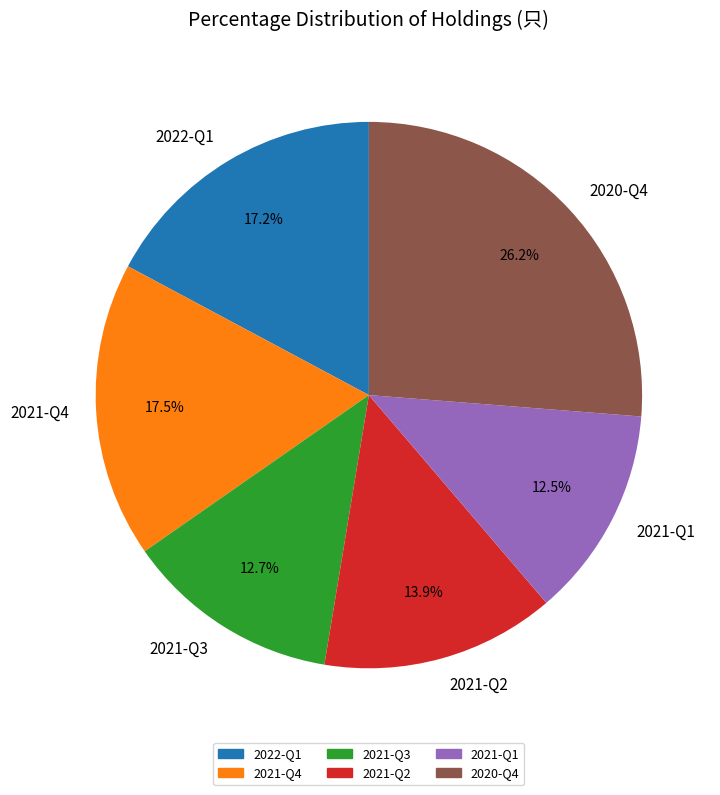

Which slice is the largest?

2020-Q4